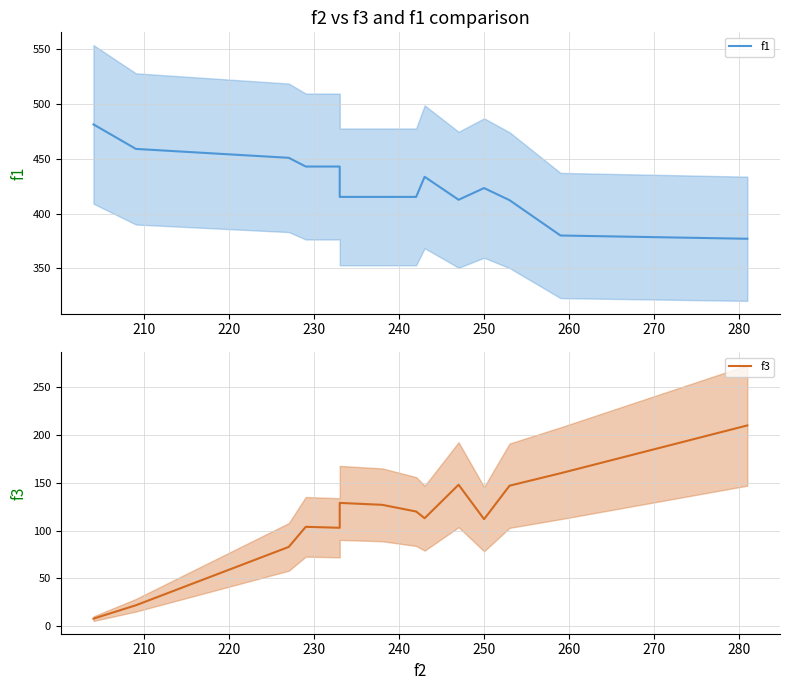

True or false: f1 and f3 intersect in this chart.

False